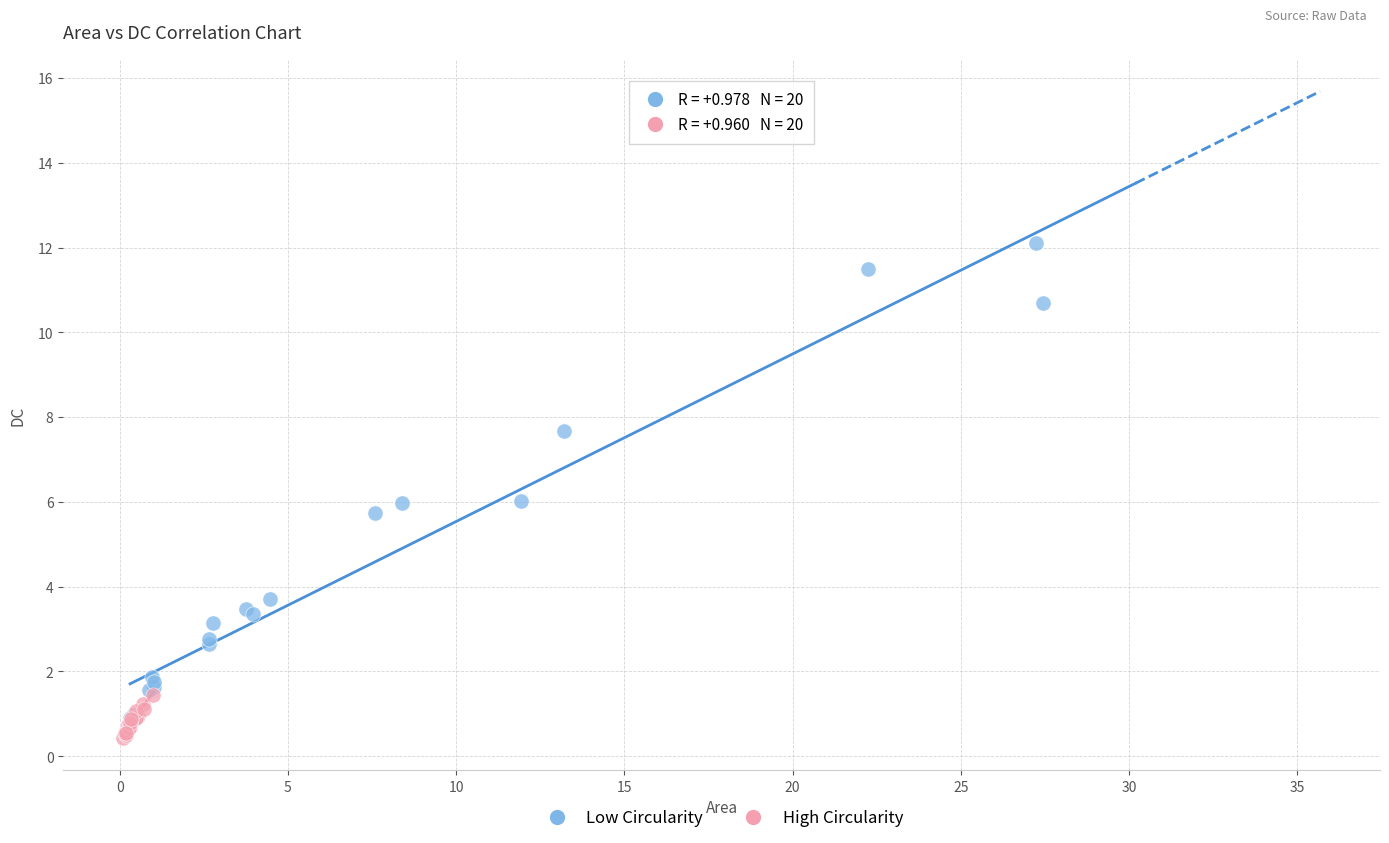

Which series has the widest spread of Y values?

Low Circularity